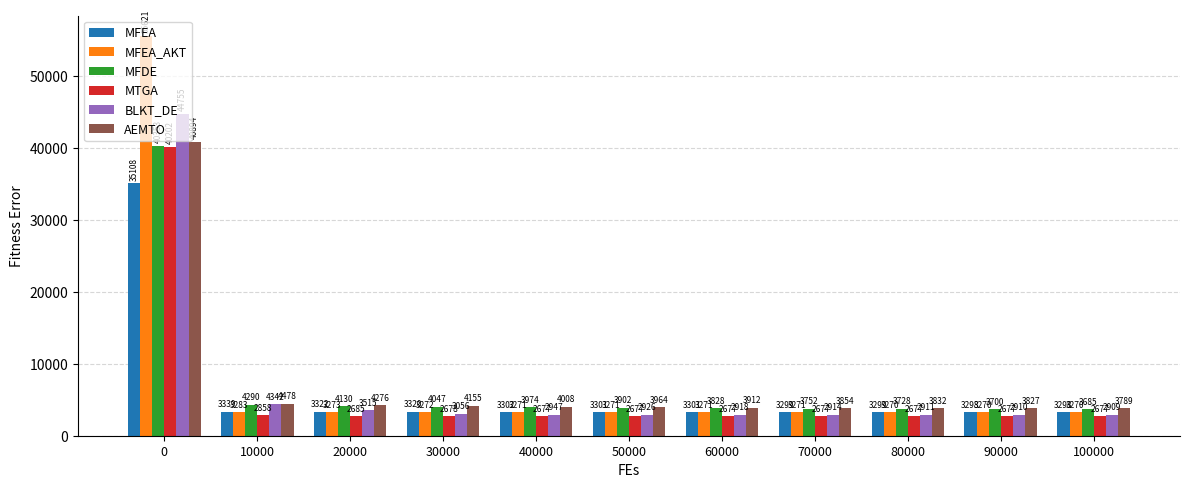

What are all the series names shown in the legend?

MFEA, MFEA_AKT, MFDE, MTGA, BLKT_DE, AEMTO